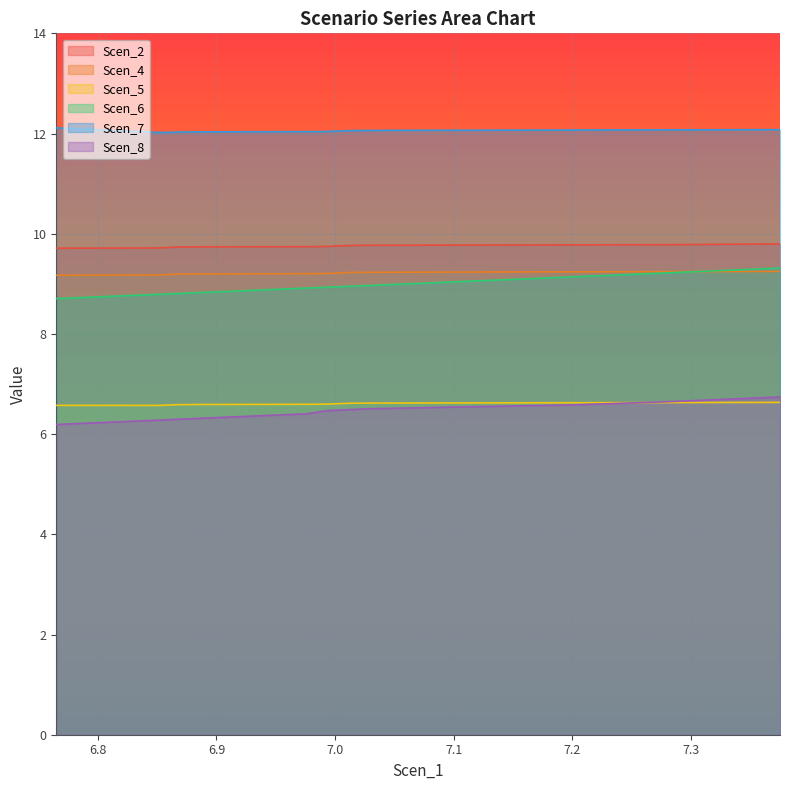

Which series has the largest range (max minus min)?

Scen_6